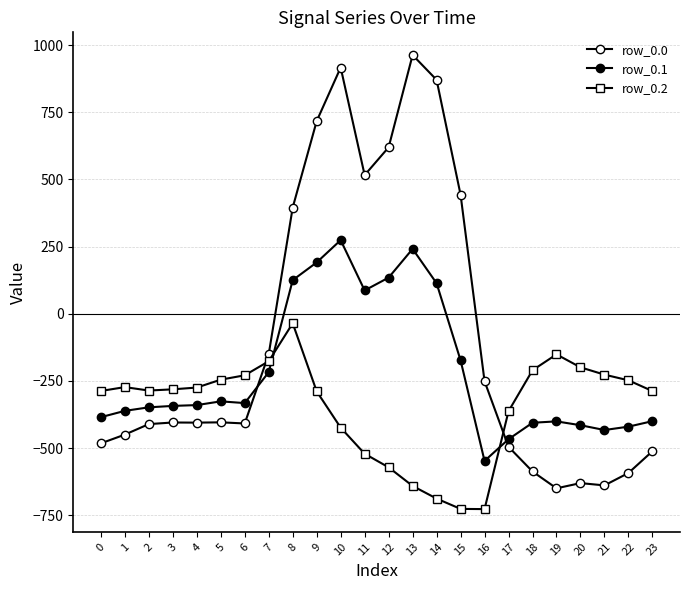

How many values in row_0.0 are above zero?

8